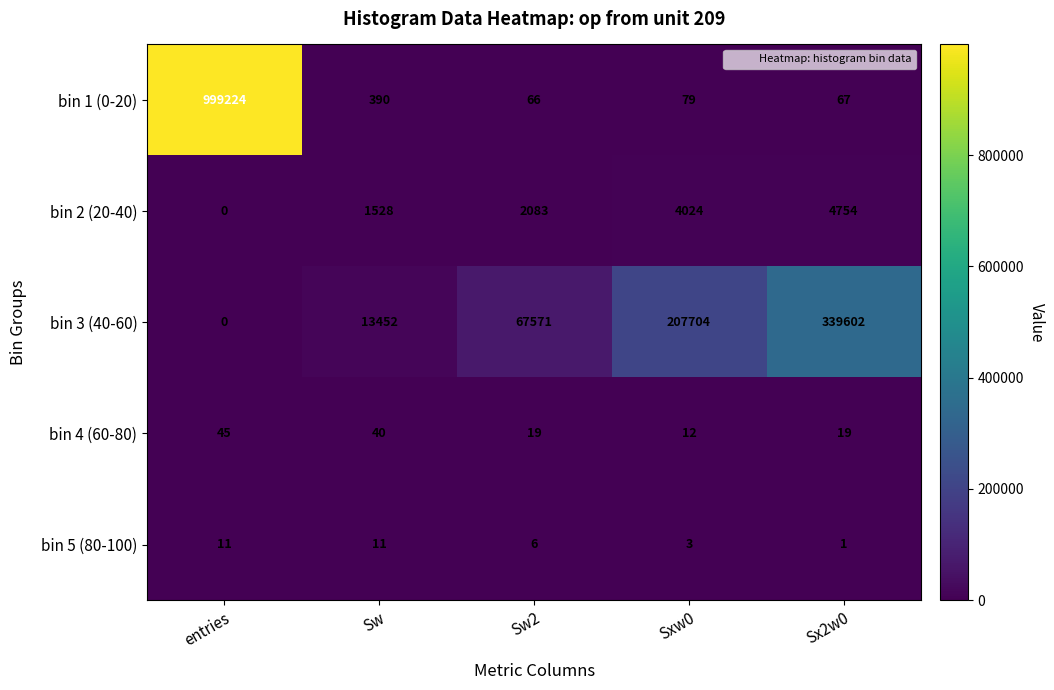

Between Sw2 and Sx2w0, which series saw the biggest shift?

bin 3 (40-60)